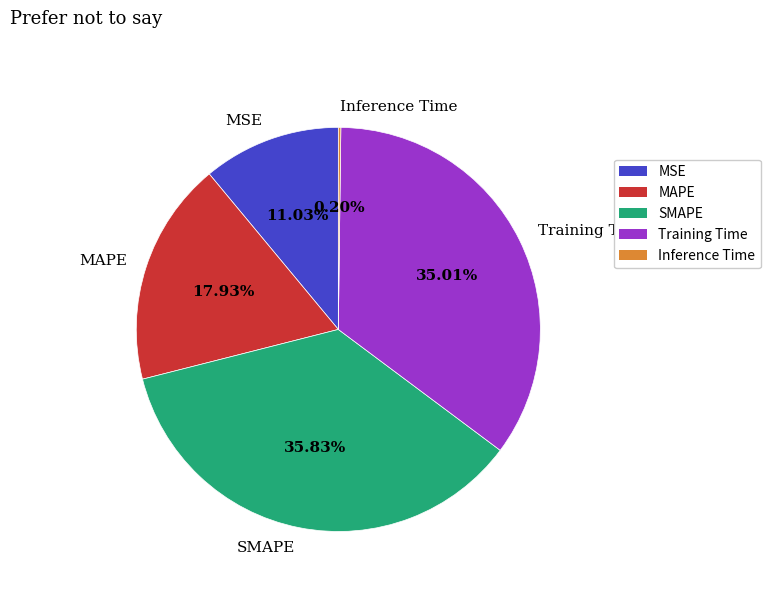

Which slice is the largest?

SMAPE